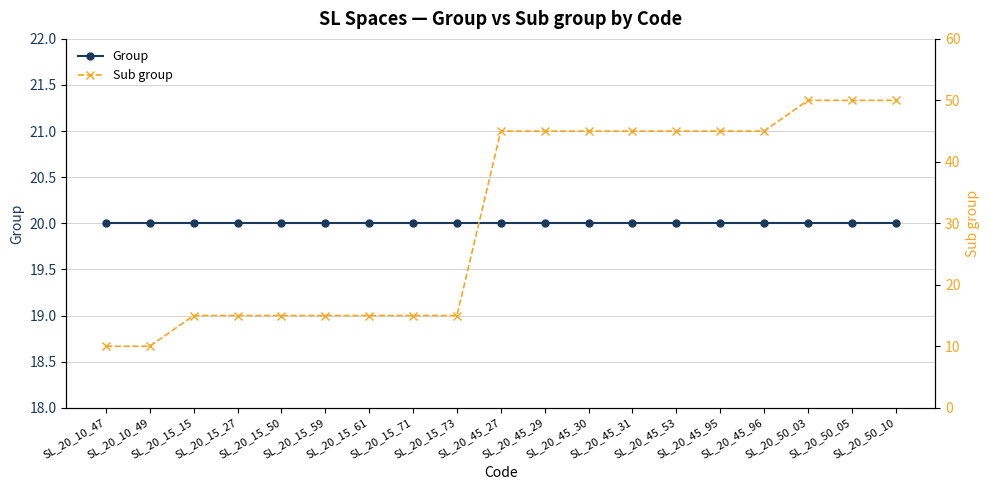

Rank the series by their maximum value, from lowest to highest.

Group, Sub group